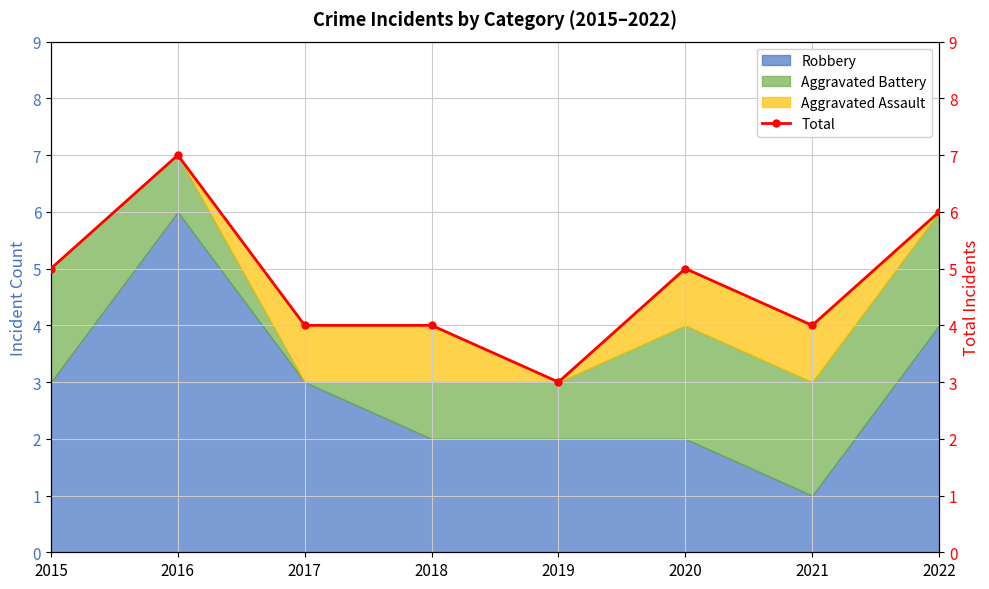

Read the value at 2021.

4